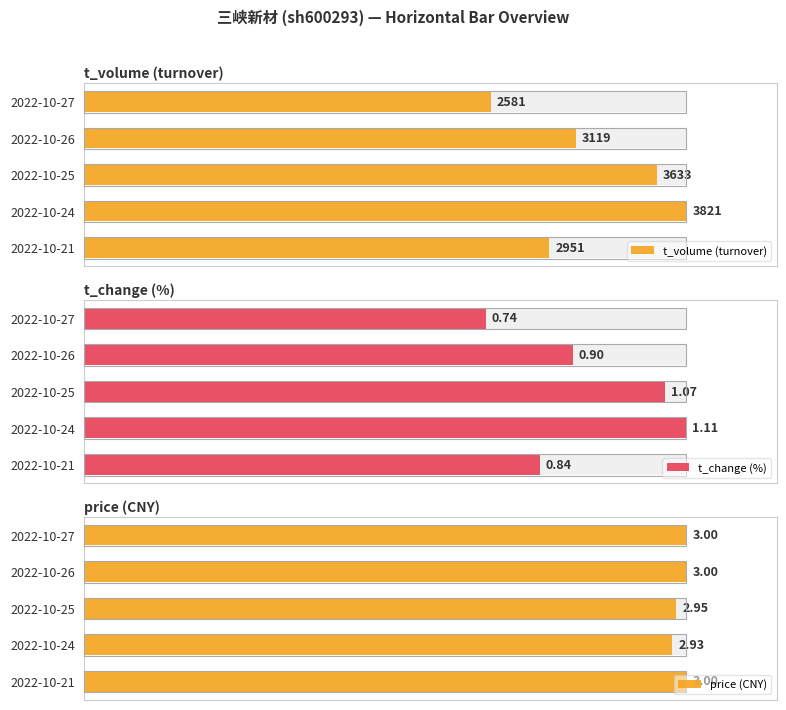

Count the number of data series in this chart.

3